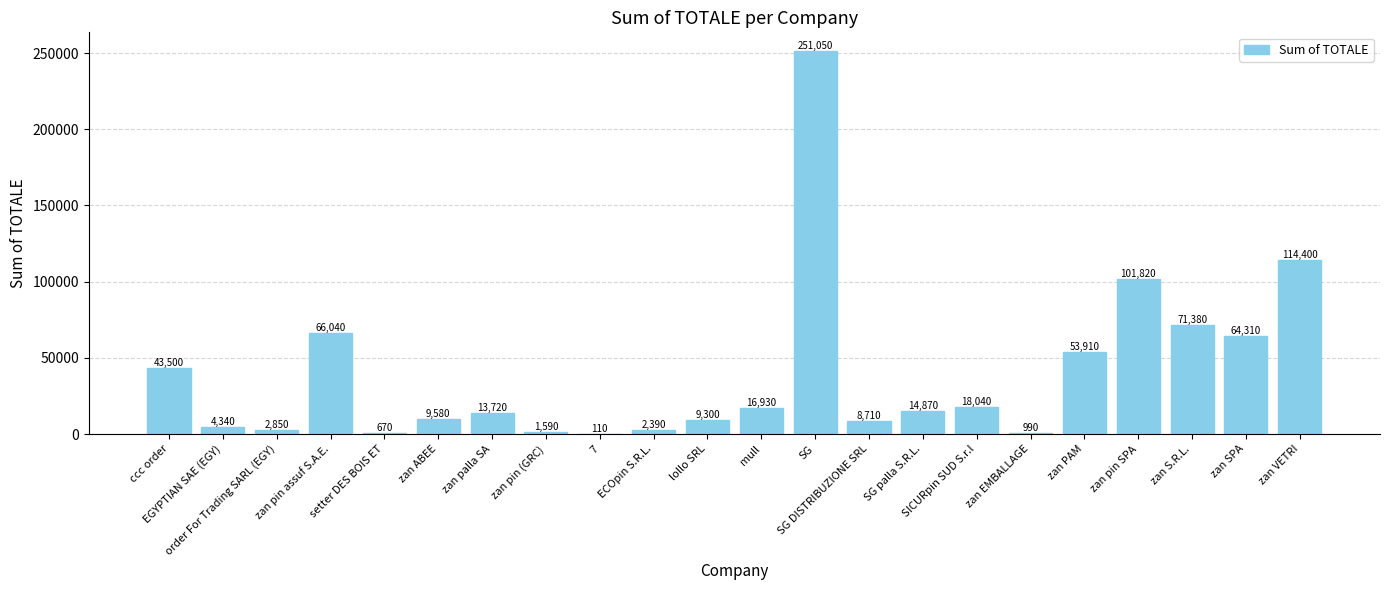

What is the maximum value shown in the chart?

251050